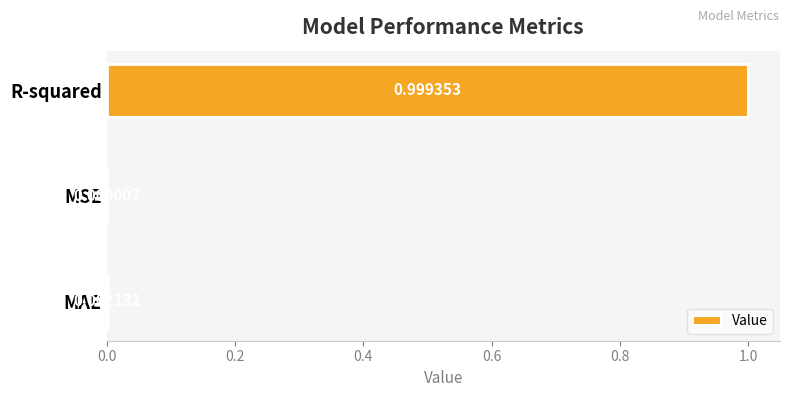

What is the sum of the values at R-squared and MAE?

1.0